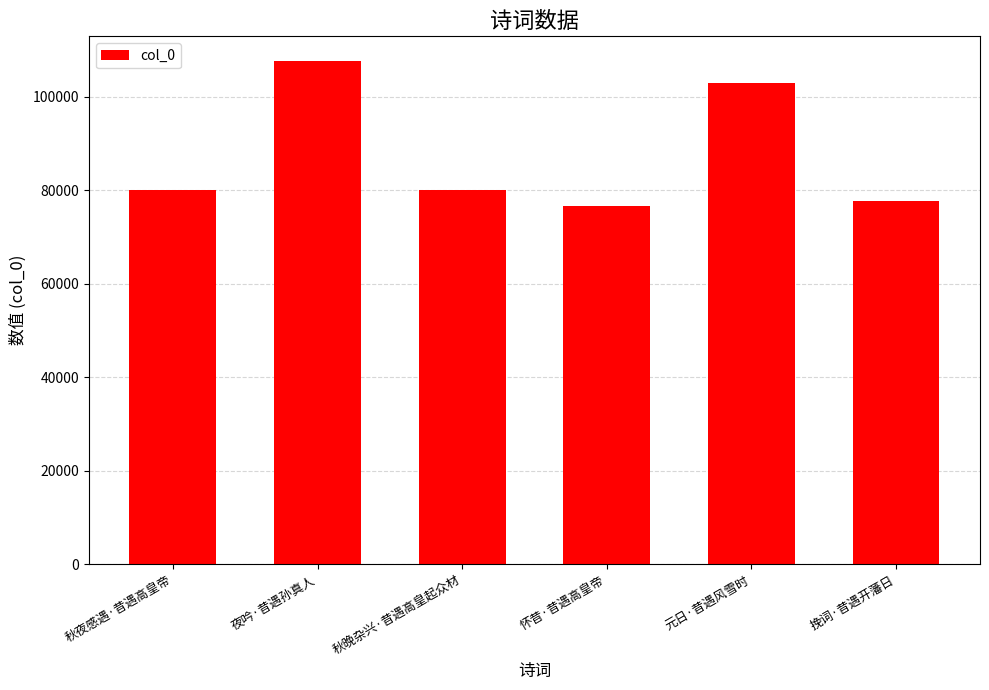

What is the sum of the values at 秋晚杂兴·昔遇高皇起众材 and 秋夜感遇·昔遇高皇帝?

160110